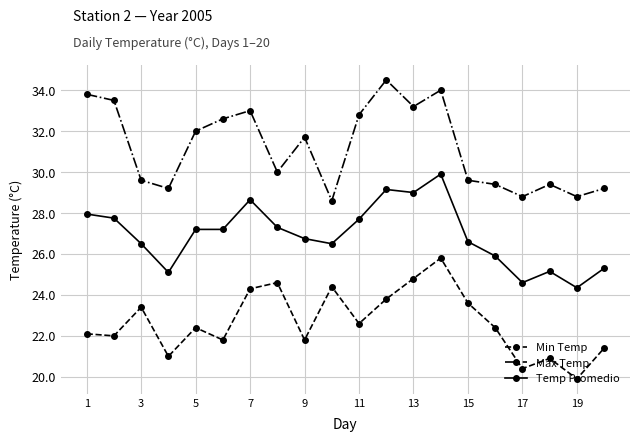

What is the highest value of the Max Temp series?

34.5